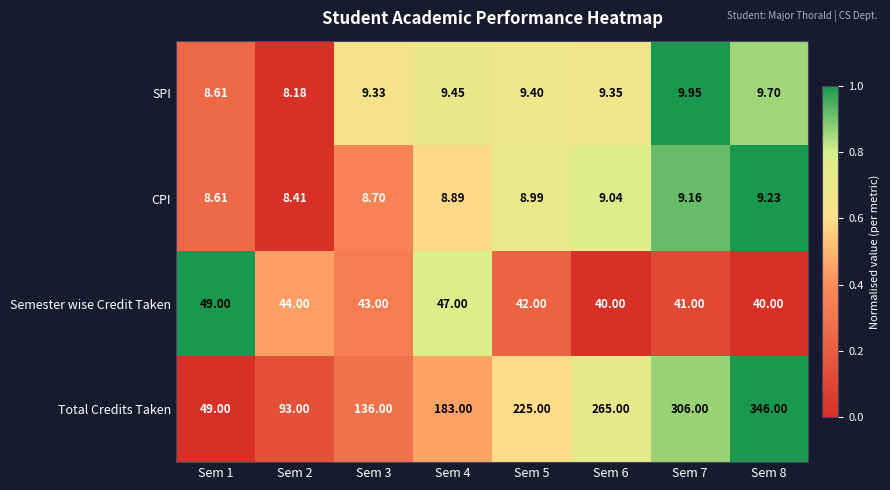

Which series changed the most between Sem 2 and Sem 5?

Total Credits Taken